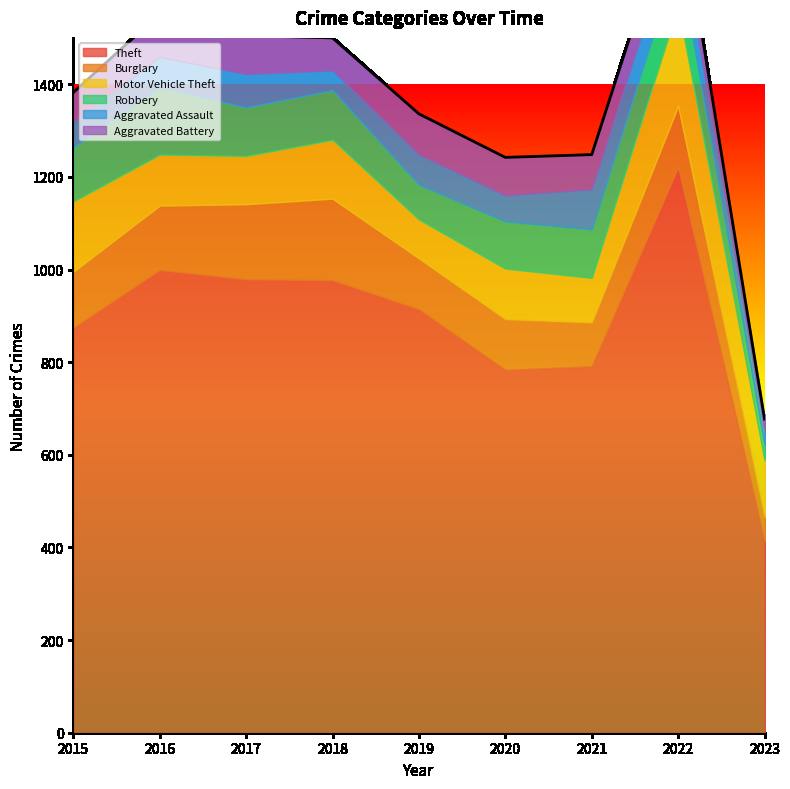

What is the total value across all series at 2019?

1336